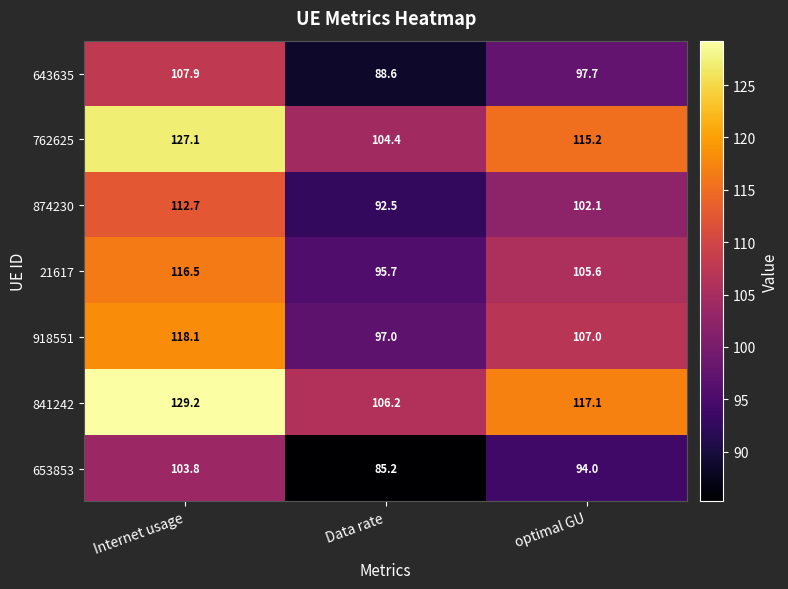

How many series are shown in this chart?

7